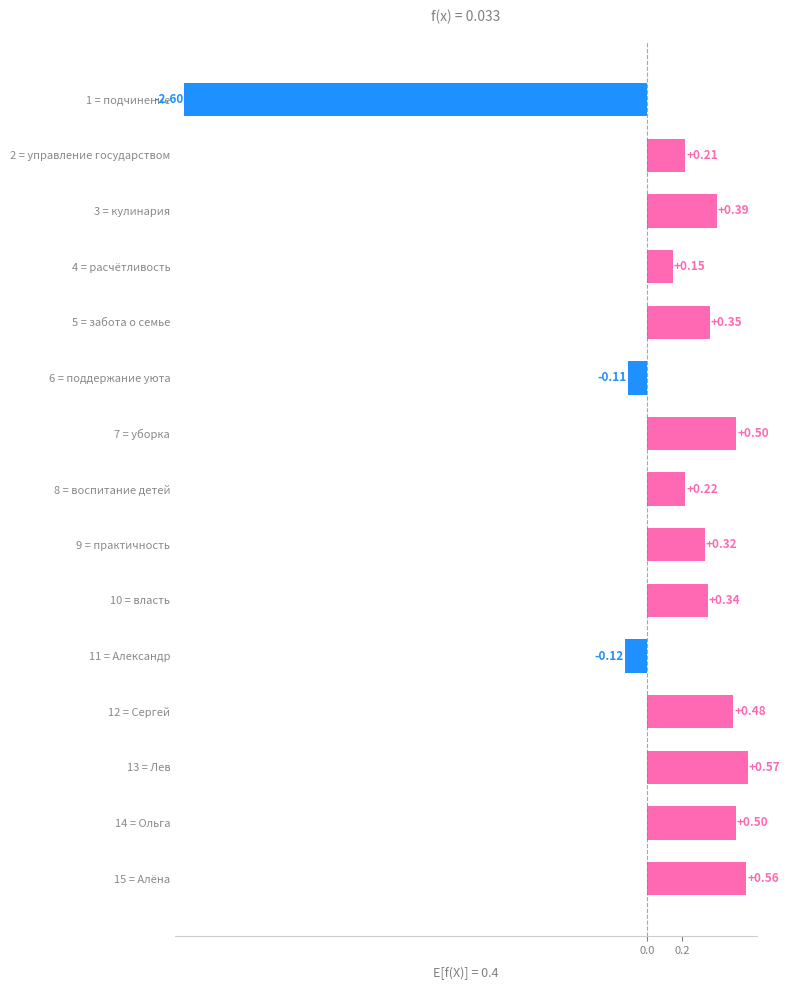

What is the change in value from 4 = расчётливость to 11 = Александр?

-0.3